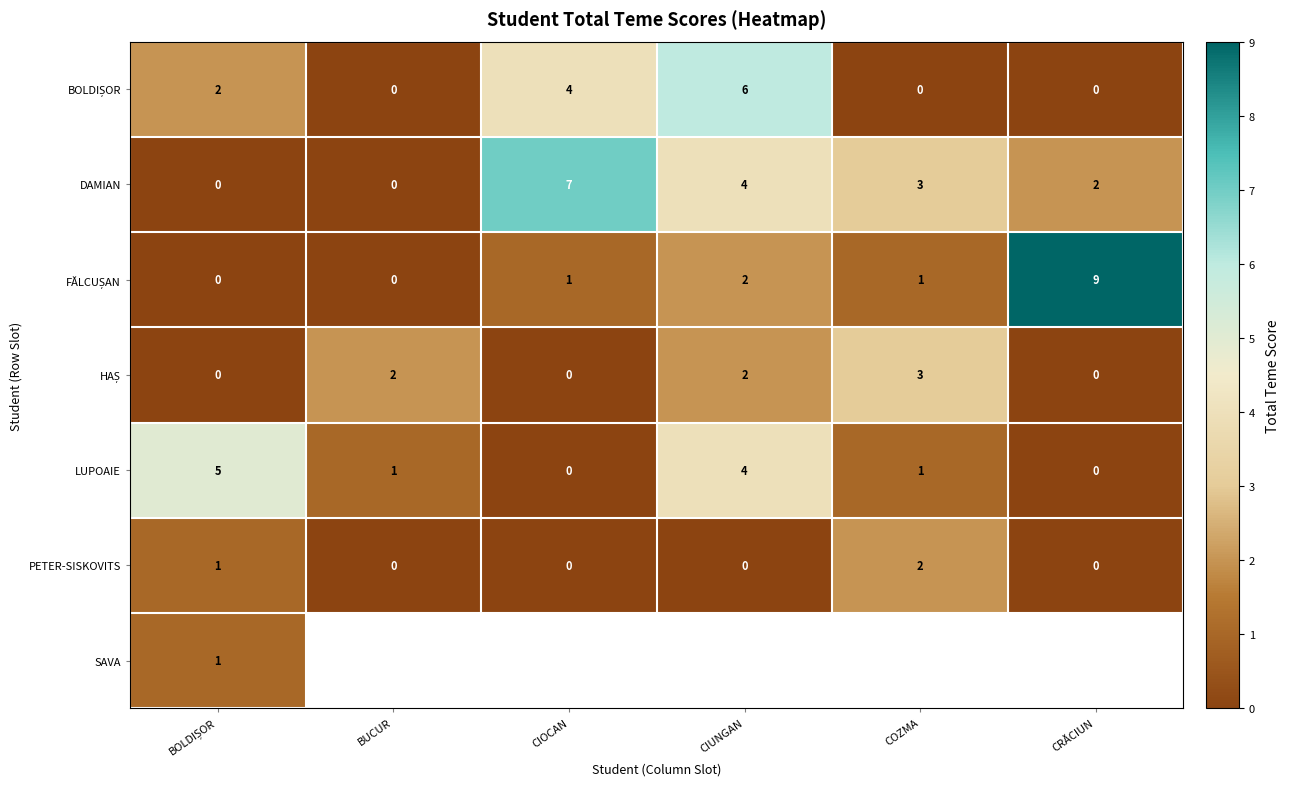

How many values in DAMIAN are above zero?

4